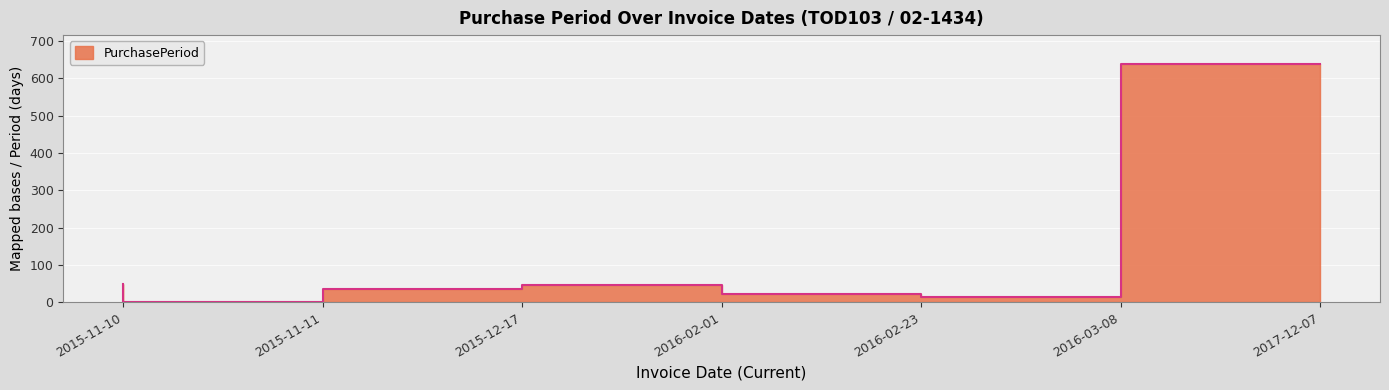

At which category does the chart reach its minimum across all series?

2015-11-11